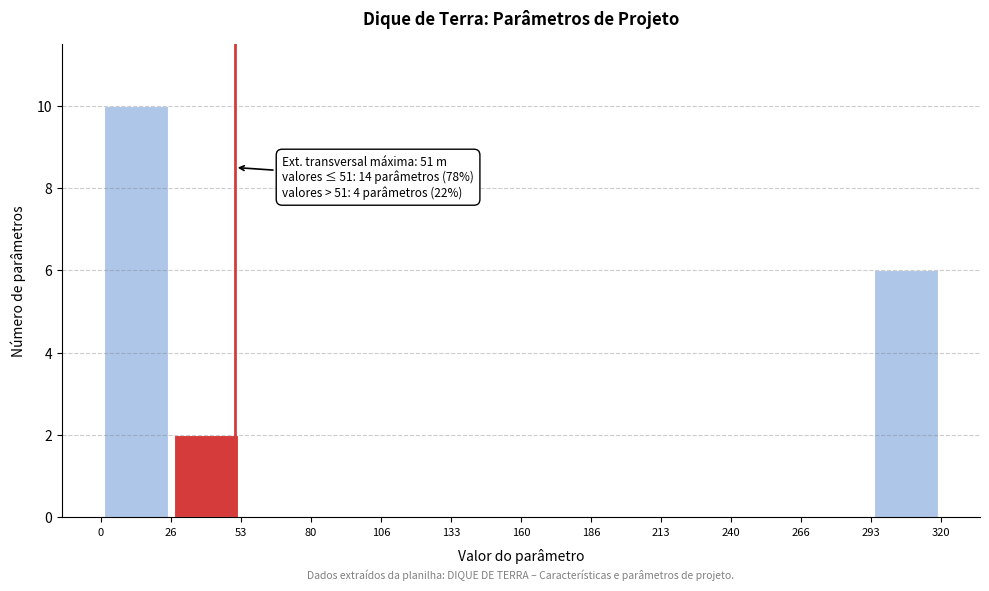

Over which range of the x-axis is the bar tallest?

0 to 26